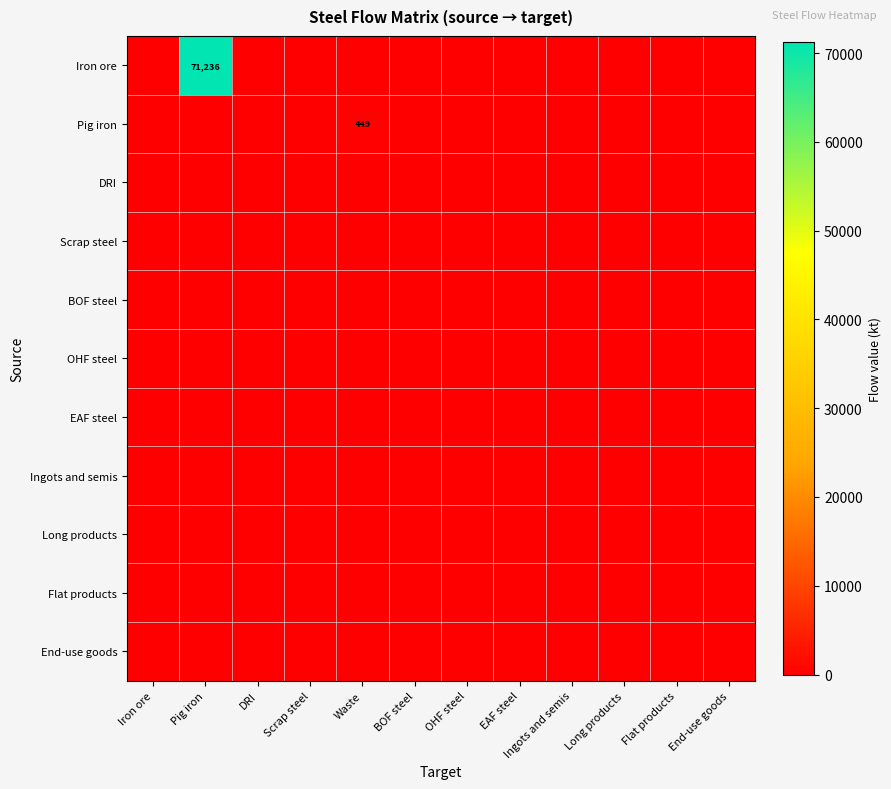

List the series in order of their peak value, lowest first.

DRI, Scrap steel, BOF steel, OHF steel, EAF steel, Ingots and semis, Long products, Flat products, End-use goods, Pig iron, Iron ore